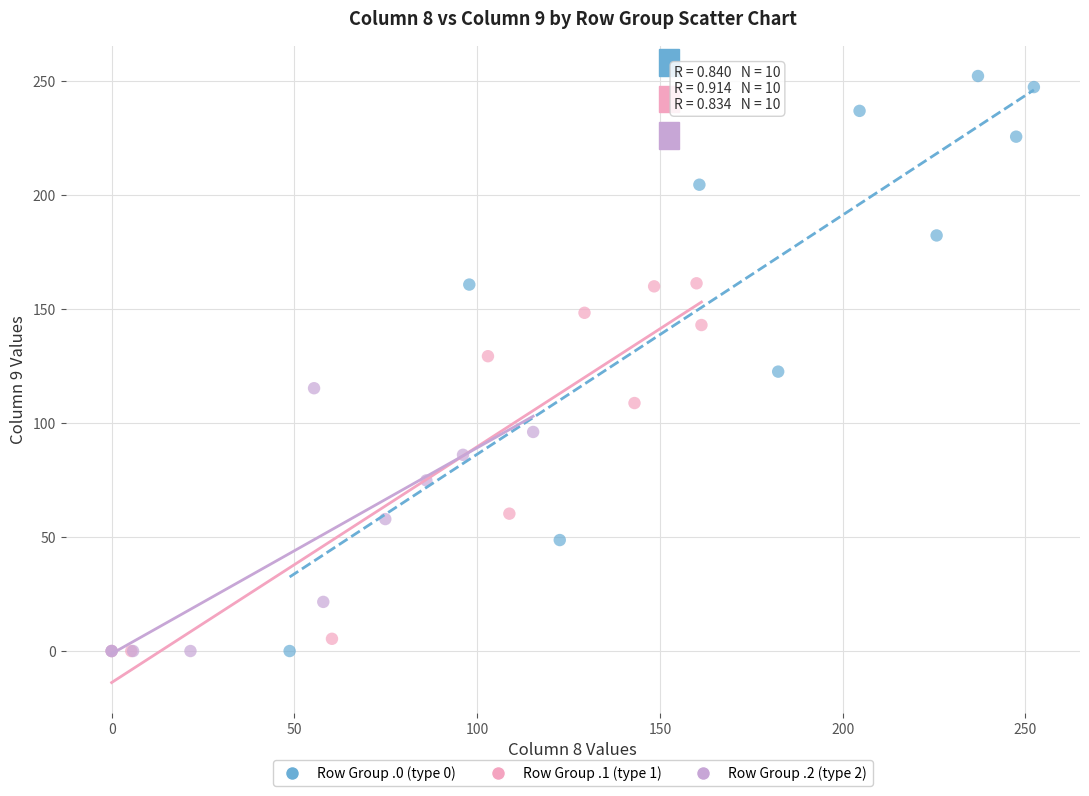

Which series has the largest Y range (max minus min)?

Row Group .0 (type 0)